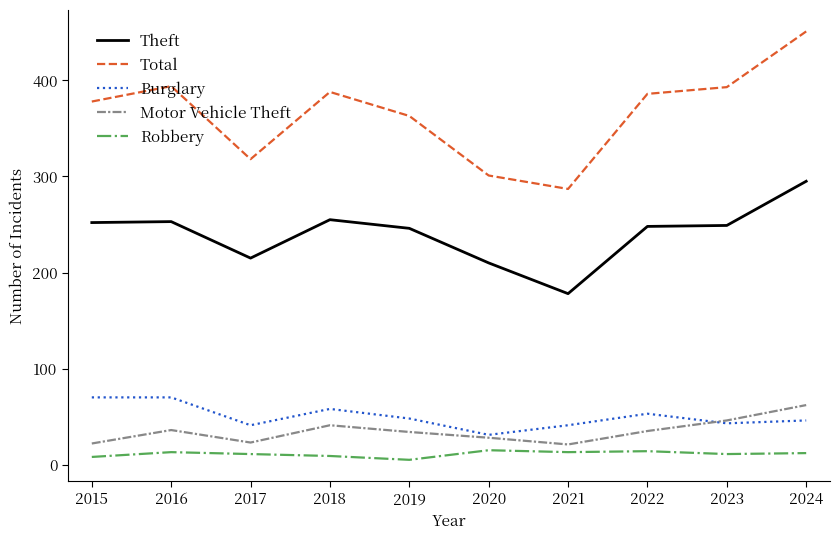

True or false: Robbery has more than 0 points higher than both neighbors.

True